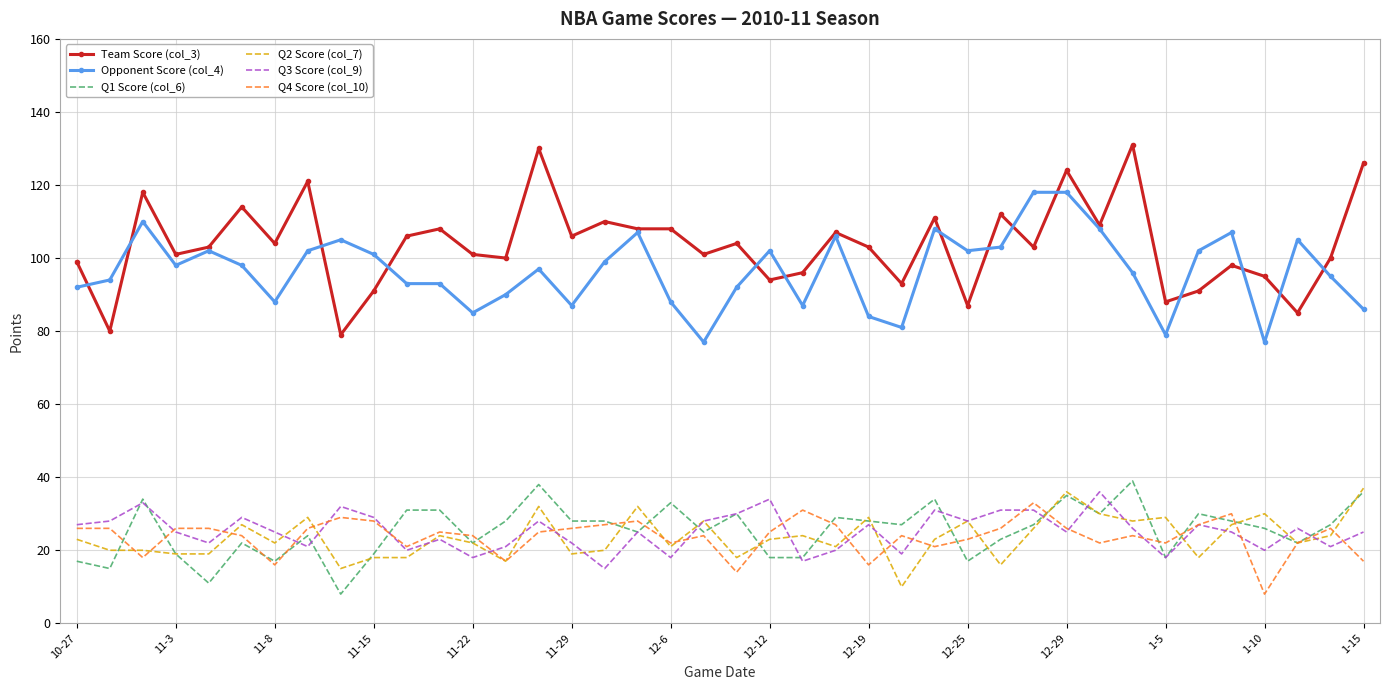

Which series has the widest spread of values?

Team Score (col_3)